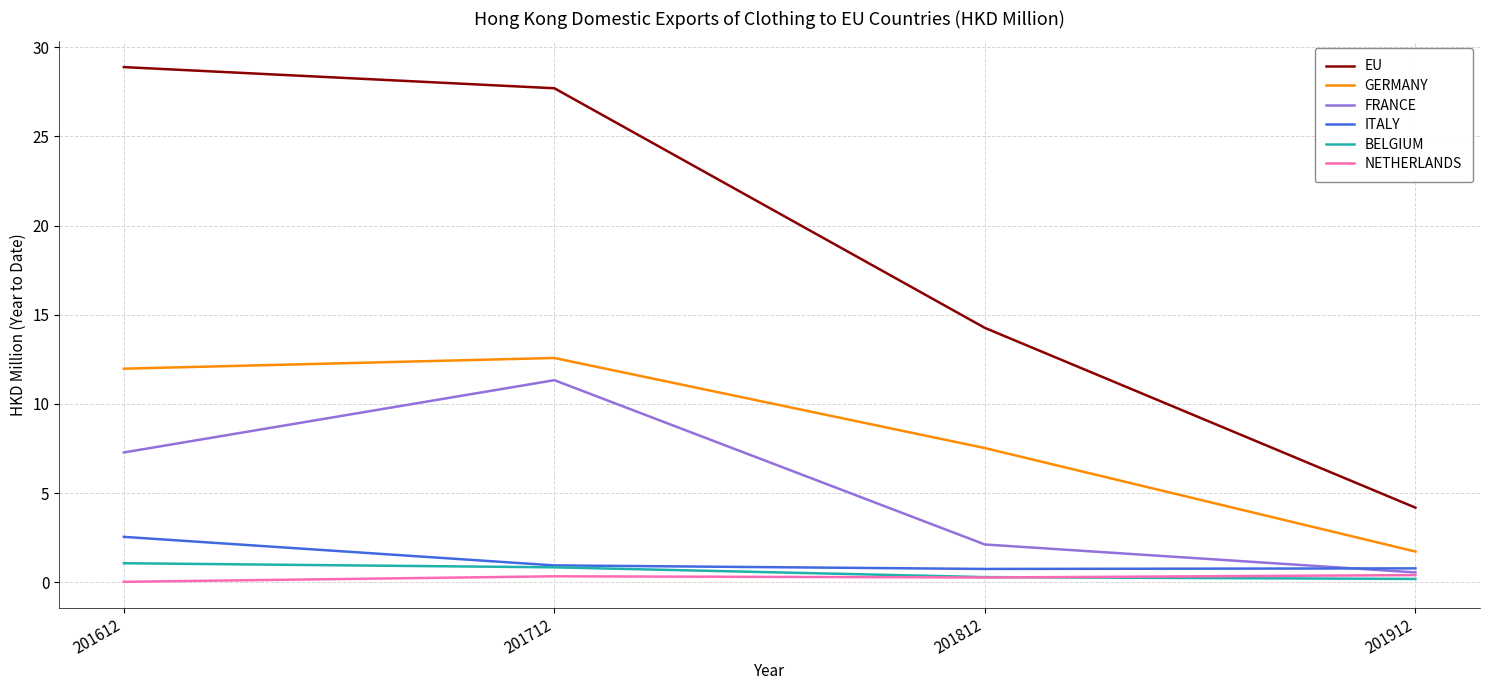

True or false: BELGIUM and FRANCE intersect in this chart.

False